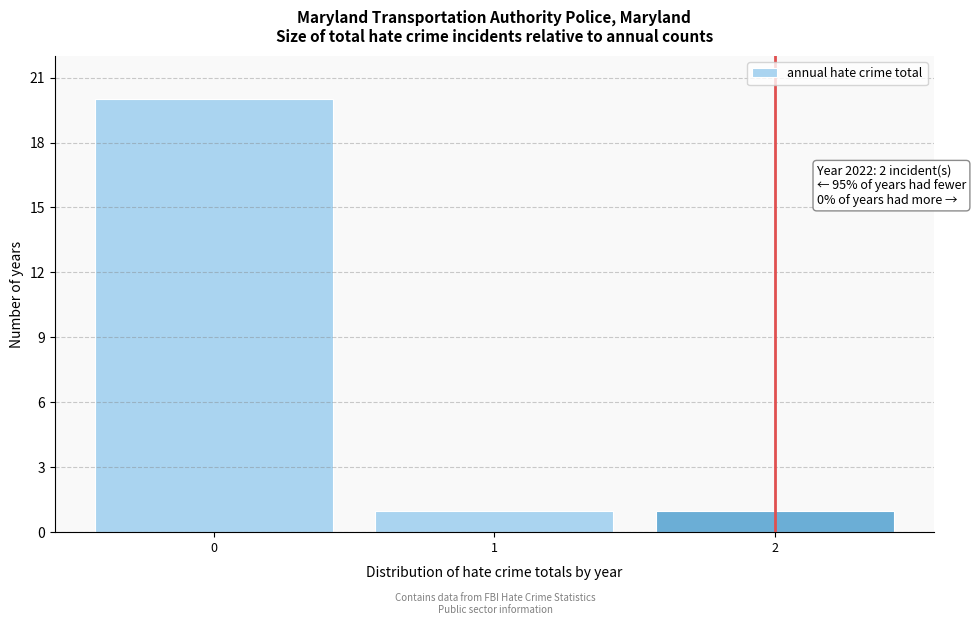

Which range on the x-axis has the tallest bar?

-0.5 to 0.5